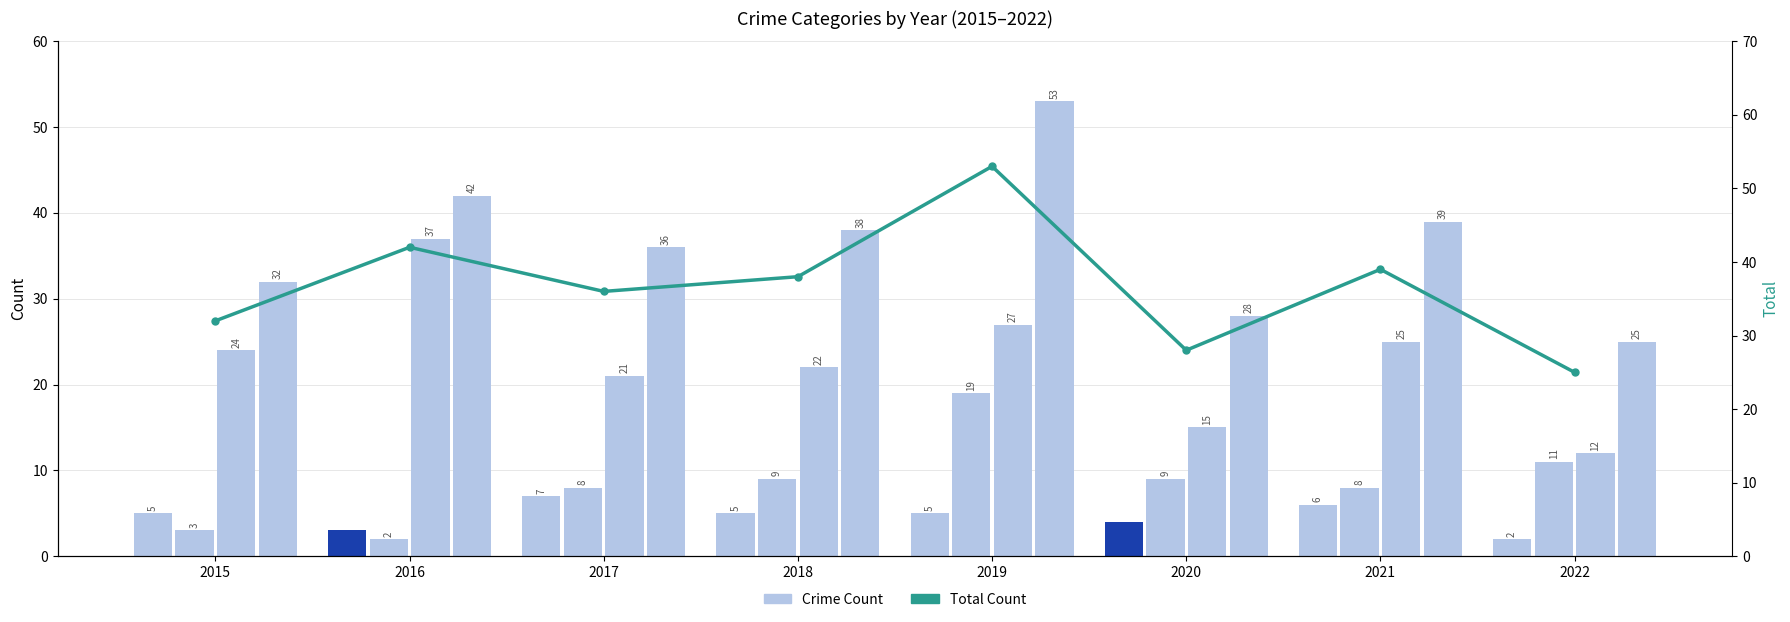

How many data points does each series have?

8